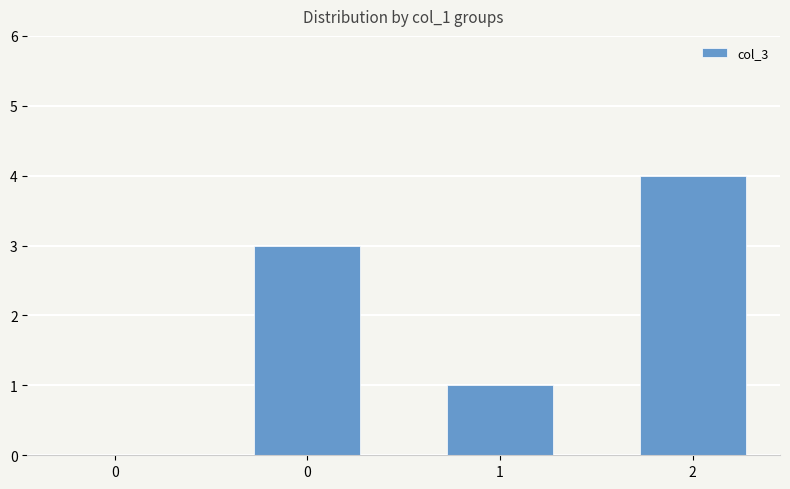

Reading left to right, extract all data points from this chart.

0=0	0=3	1=1	2=4